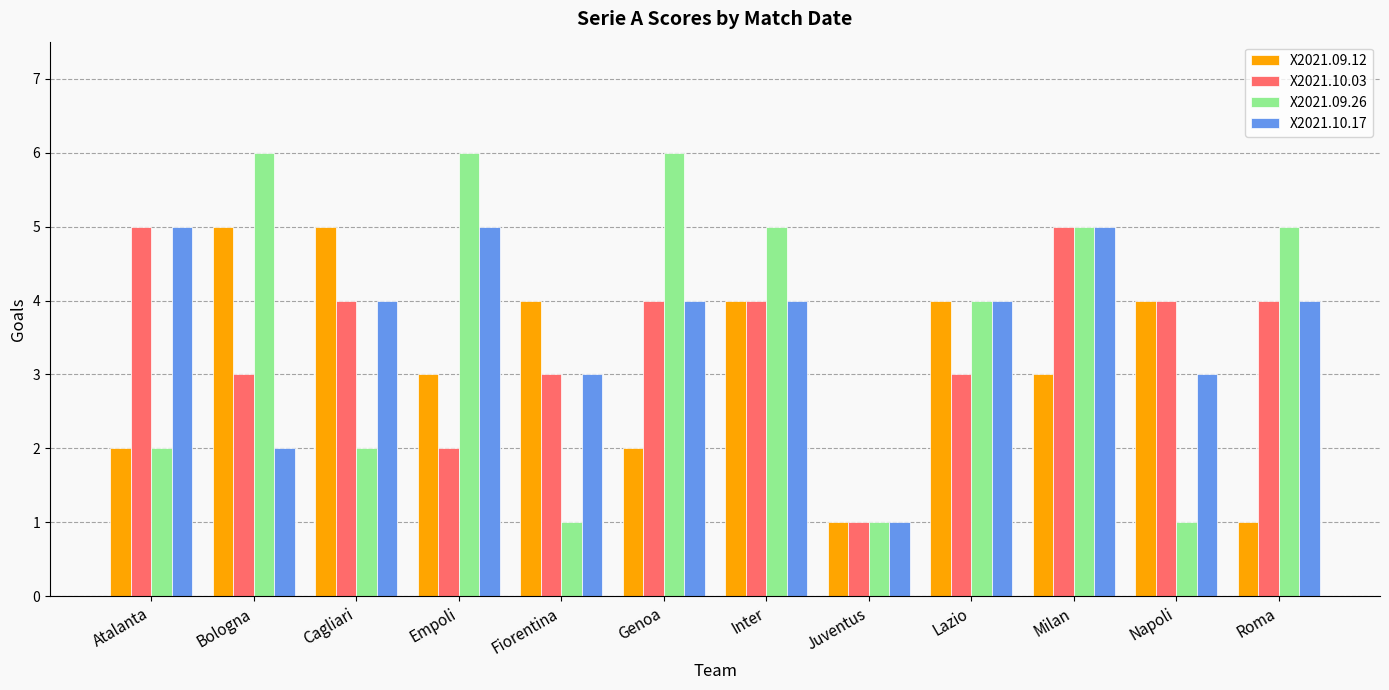

At which category is the sum across all series the highest?

Milan